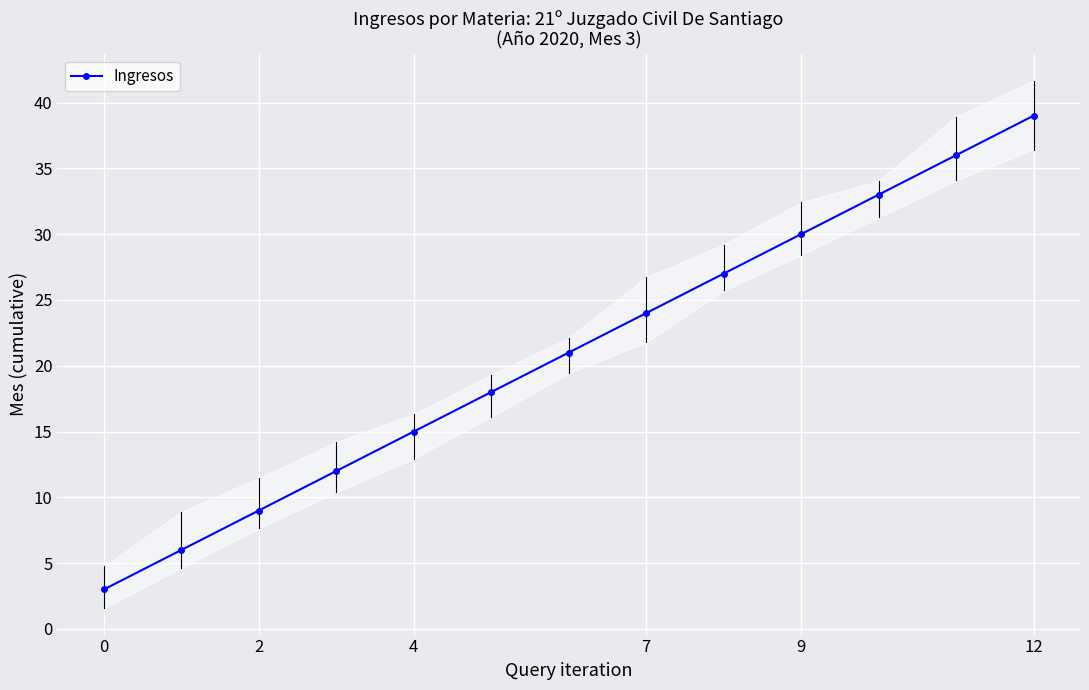

Is this an area chart (filled region under the line)?

No